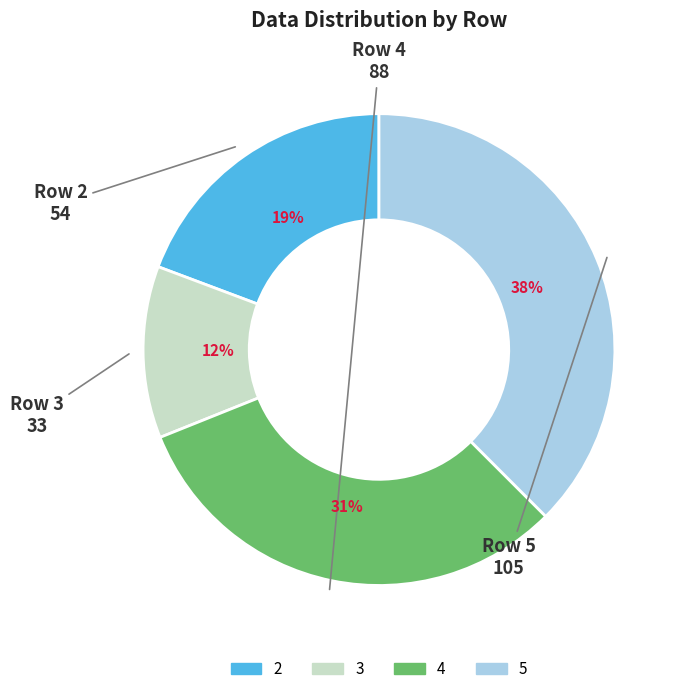

Do 3 and 2 together represent more than half of the pie?

No